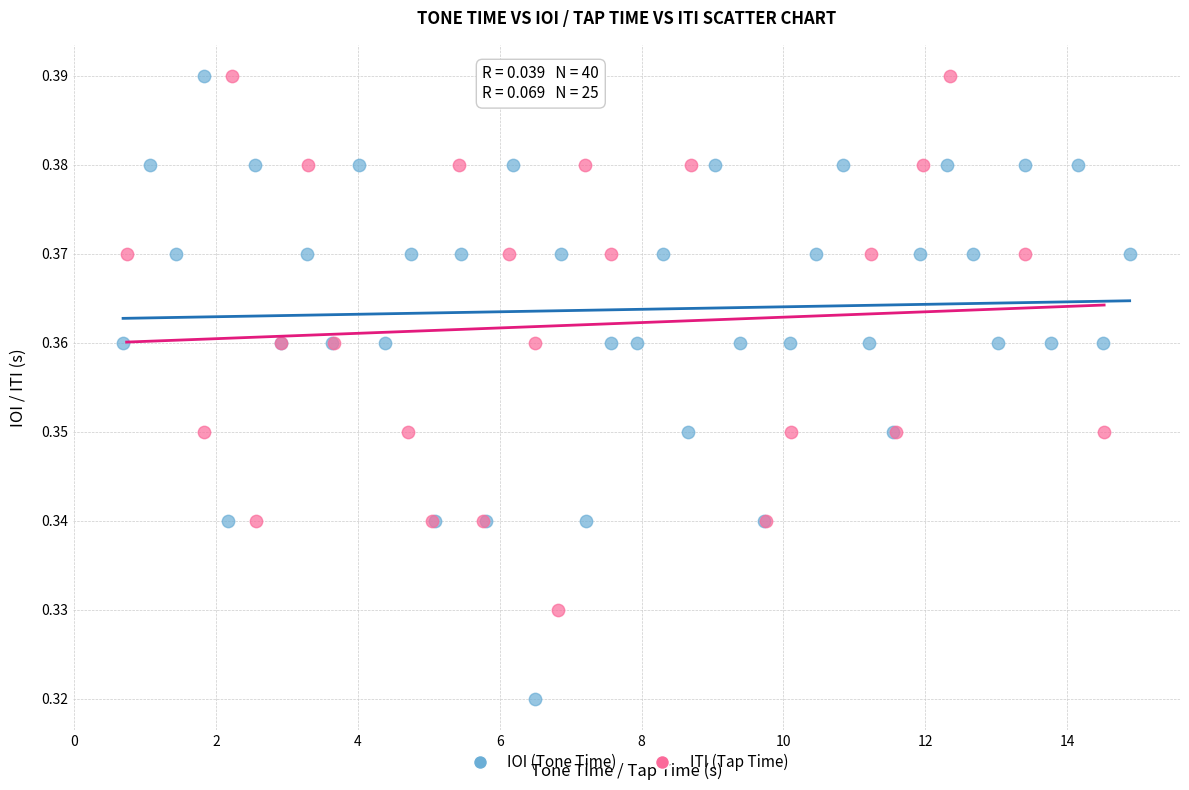

Which series contains the lowest Y value?

IOI (Tone Time)